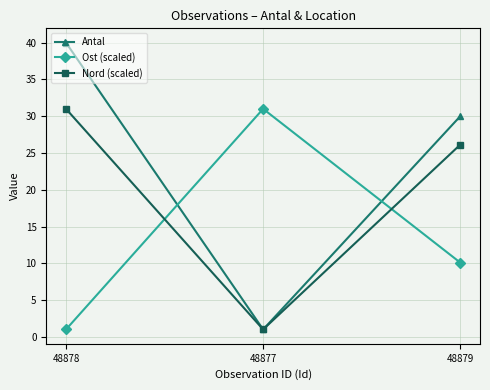

How many series are shown in this chart?

3